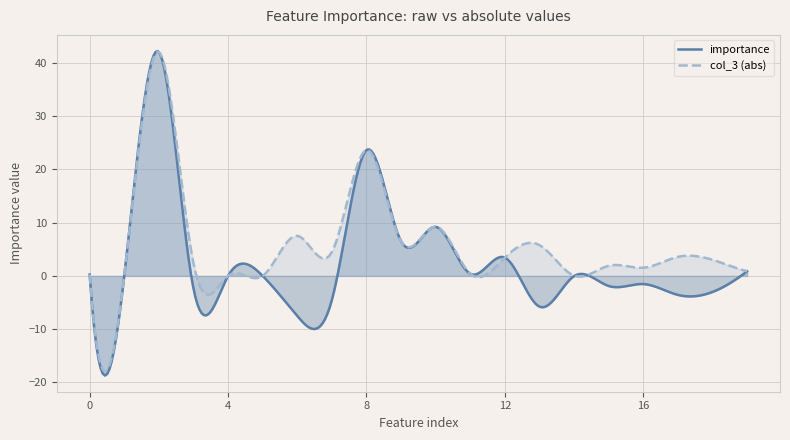

What is the minimum value shown in the chart?

-18.7